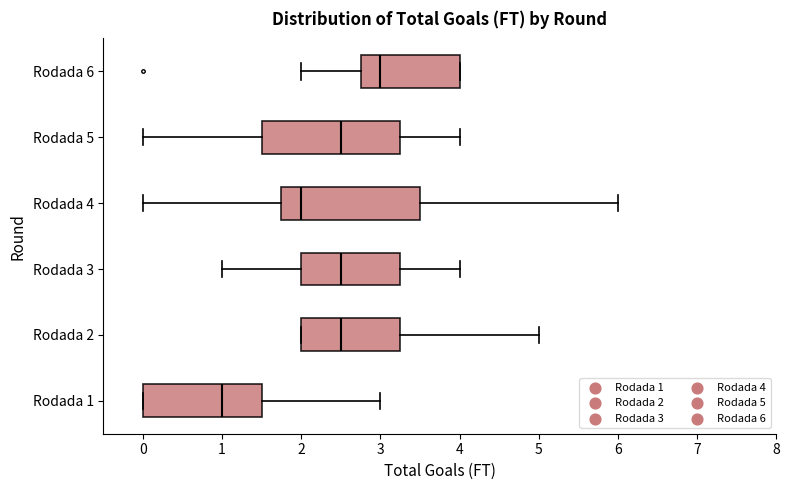

Reading bottom to top, transcribe this box plot: for each box, give where its median line is, the range the box spans, and where its two whiskers end, as read against the x-axis. The values are not printed on the chart, so give them approximately, as read against the axis.

Rodada 1: median 1.0, box 0.0 to 1.5, whiskers 0.0 to 3.0
Rodada 2: median 2.5, box 2.0 to 3.3, whiskers 2.0 to 5.0
Rodada 3: median 2.5, box 2.0 to 3.3, whiskers 1.0 to 4.0
Rodada 4: median 2.0, box 1.8 to 3.5, whiskers 0.0 to 6.0
Rodada 5: median 2.5, box 1.5 to 3.3, whiskers 0.0 to 4.0
Rodada 6: median 3.0, box 2.8 to 4.0, whiskers 2.0 to 4.0